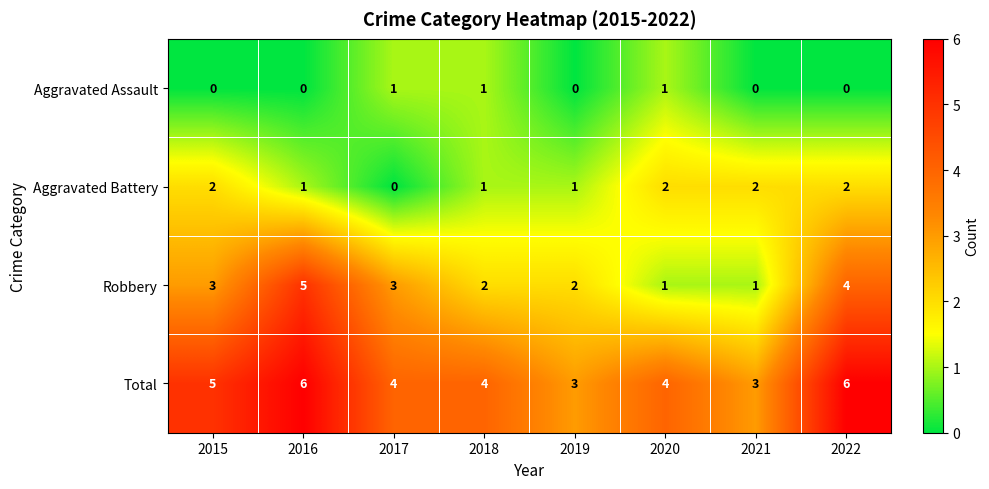

How many Aggravated Assault values are between 0 and 1?

8